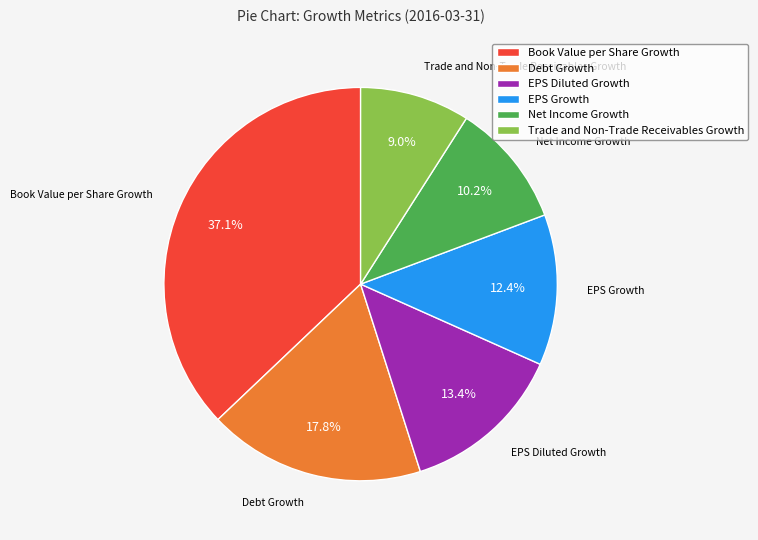

Is there any slice that represents more than half of the pie?

No